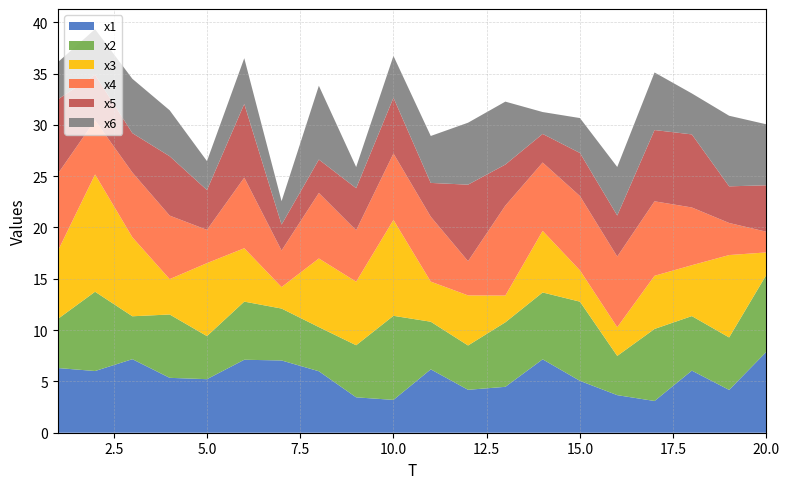

Reading right to left, extract all data points from this chart.

x1: 7.9	4.2	6.1	3.1	3.7	5.1	7.2	4.5	4.2	6.2	3.2	3.4	6.0	7.0	7.1	5.2	5.3	7.2	6.0	6.3
x2: 7.5	5.1	5.3	7.0	3.8	7.7	6.5	6.3	4.3	4.6	8.2	5.1	4.3	5.1	5.7	4.2	6.2	4.2	7.7	4.8
x3: 2.2	8.0	5.0	5.2	2.8	3.1	6.0	2.6	4.9	3.9	9.3	6.2	6.7	2.1	5.2	7.1	3.4	7.7	11.4	6.6
x4: 2.0	3.1	5.6	7.3	6.9	7.2	6.7	8.8	3.3	6.3	6.5	5.0	6.4	3.6	6.9	3.2	6.2	6.3	5.3	7.5
x5: 4.5	3.6	7.1	6.9	4.0	4.2	2.8	4.0	7.5	3.3	5.4	4.1	3.3	2.5	7.2	3.9	5.8	3.8	4.4	7.2
x6: 5.9	6.9	4.0	5.6	4.7	3.4	2.1	6.1	6.0	4.6	4.1	2.1	7.2	2.3	4.5	2.8	4.5	5.3	4.4	3.6